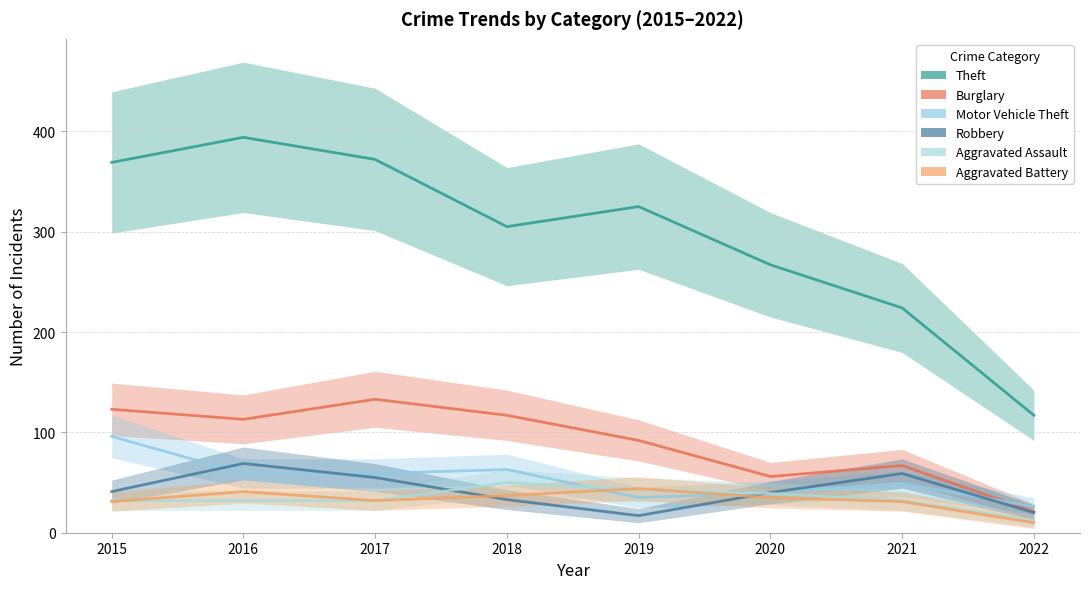

Reading left to right, list all the values displayed in this chart.

Theft: 369	394	372	305	325	267	224	117
Burglary: 123	113	133	117	92	56	67	21
Motor Vehicle Theft: 96	59	59	63	35	40	49	26
Robbery: 41	69	55	33	17	40	59	20
Aggravated Assault: 32	32	32	50	43	39	32	12
Aggravated Battery: 31	41	32	37	44	35	31	10